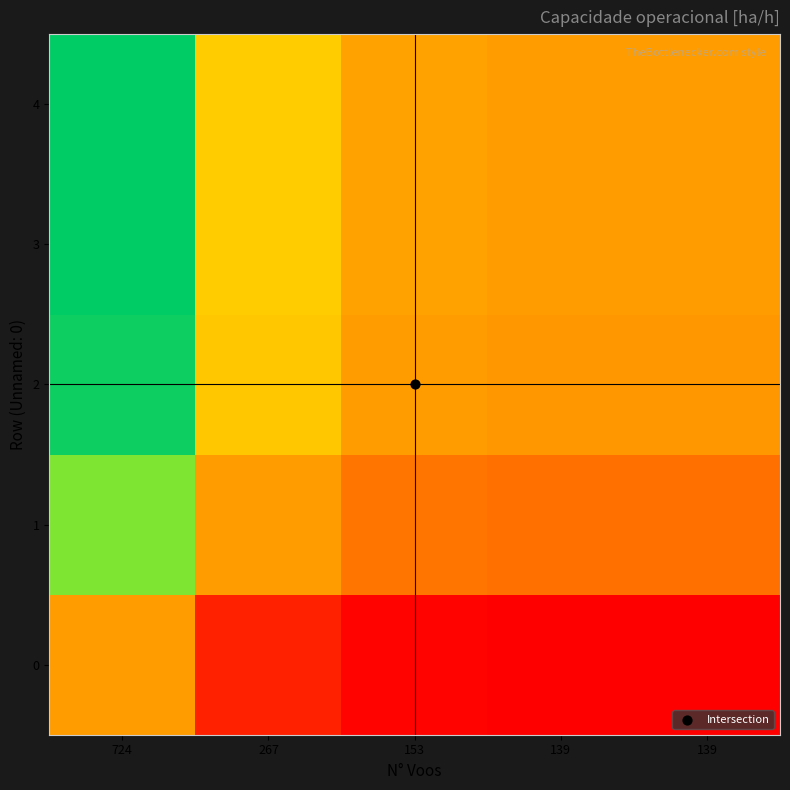

What is the difference between the highest and lowest values at 139?

0.3